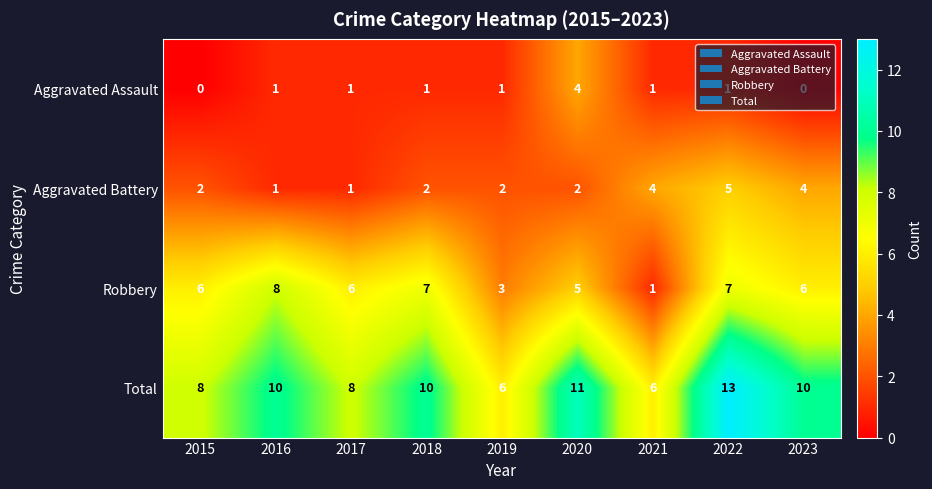

Count the number of categories in the chart.

9